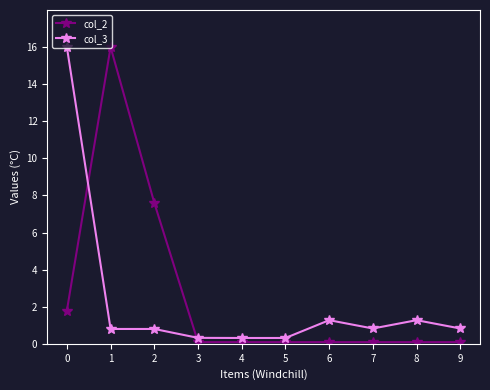

What is the highest value of the col_2 series?

16.0